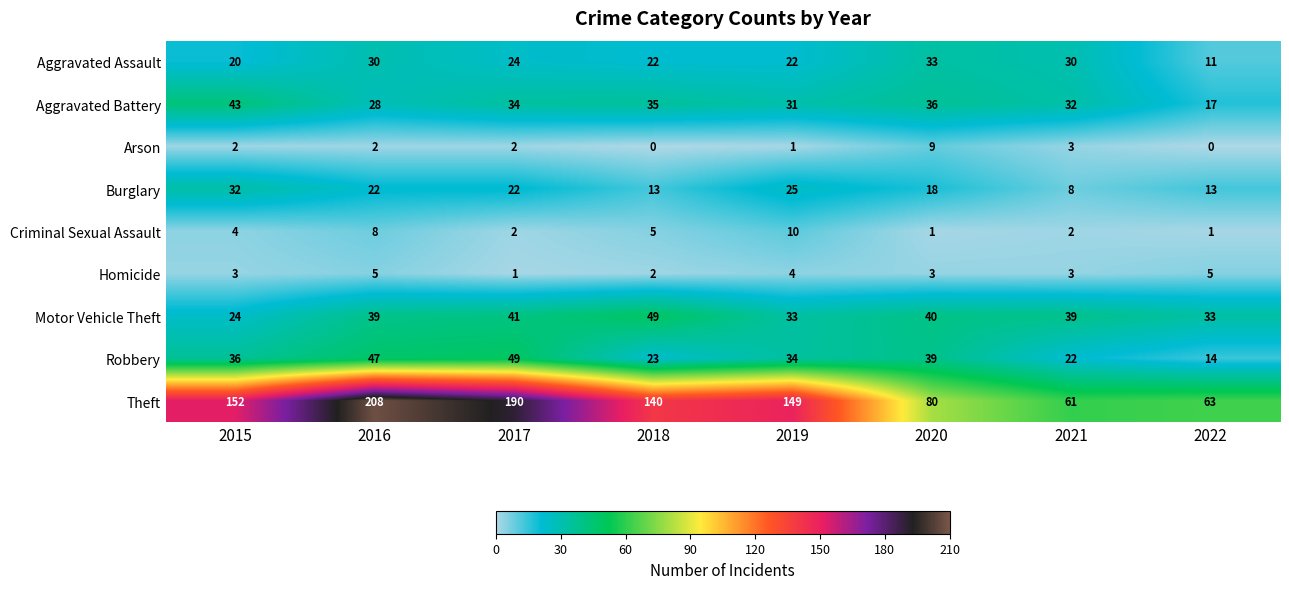

What is the total value across all series at 2019?

309